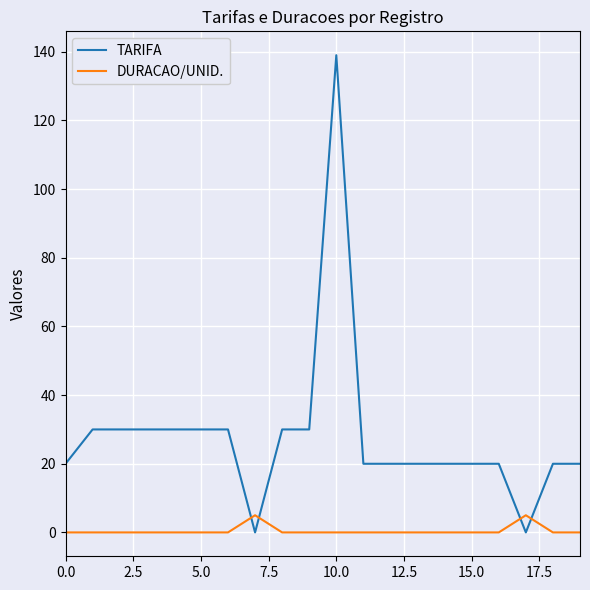

Which series has the largest range (max minus min)?

TARIFA